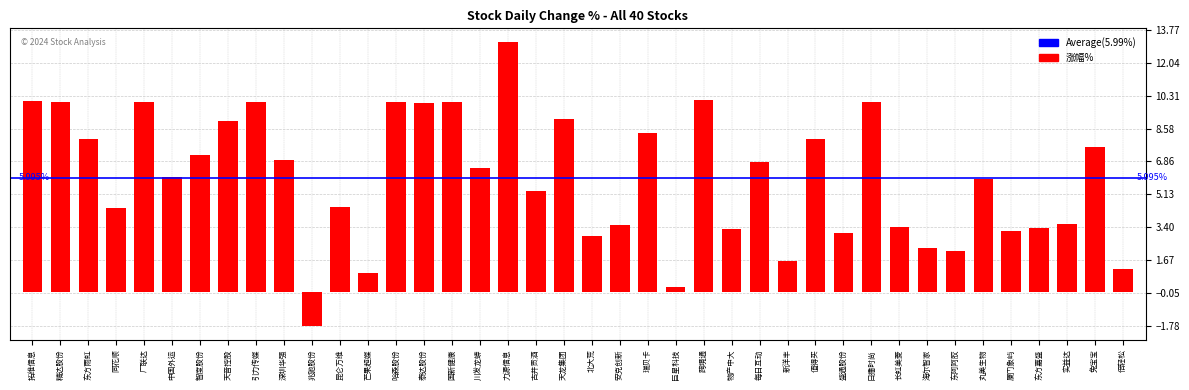

What is the difference between the maximum and second lowest values?

12.9